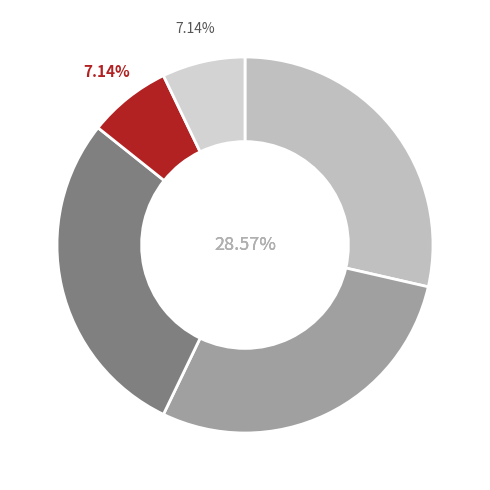

How many segments does this pie chart have?

5